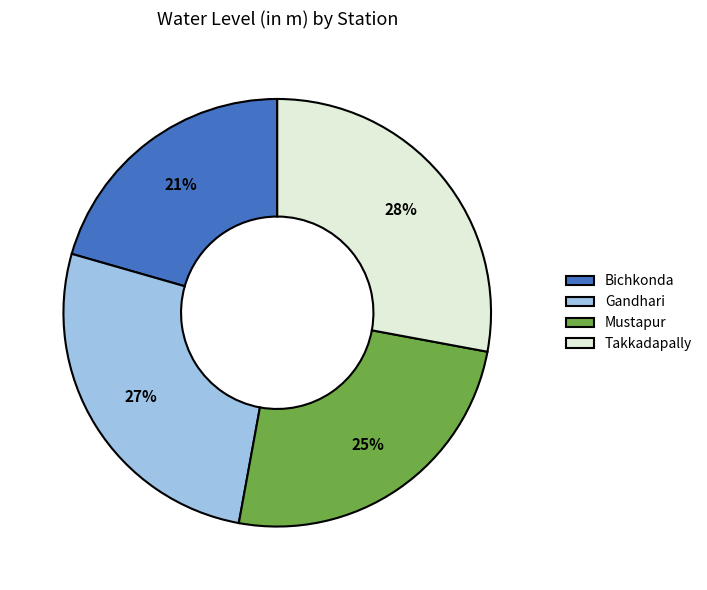

Rank the categories by value from highest to lowest.

Takkadapally, Gandhari, Mustapur, Bichkonda